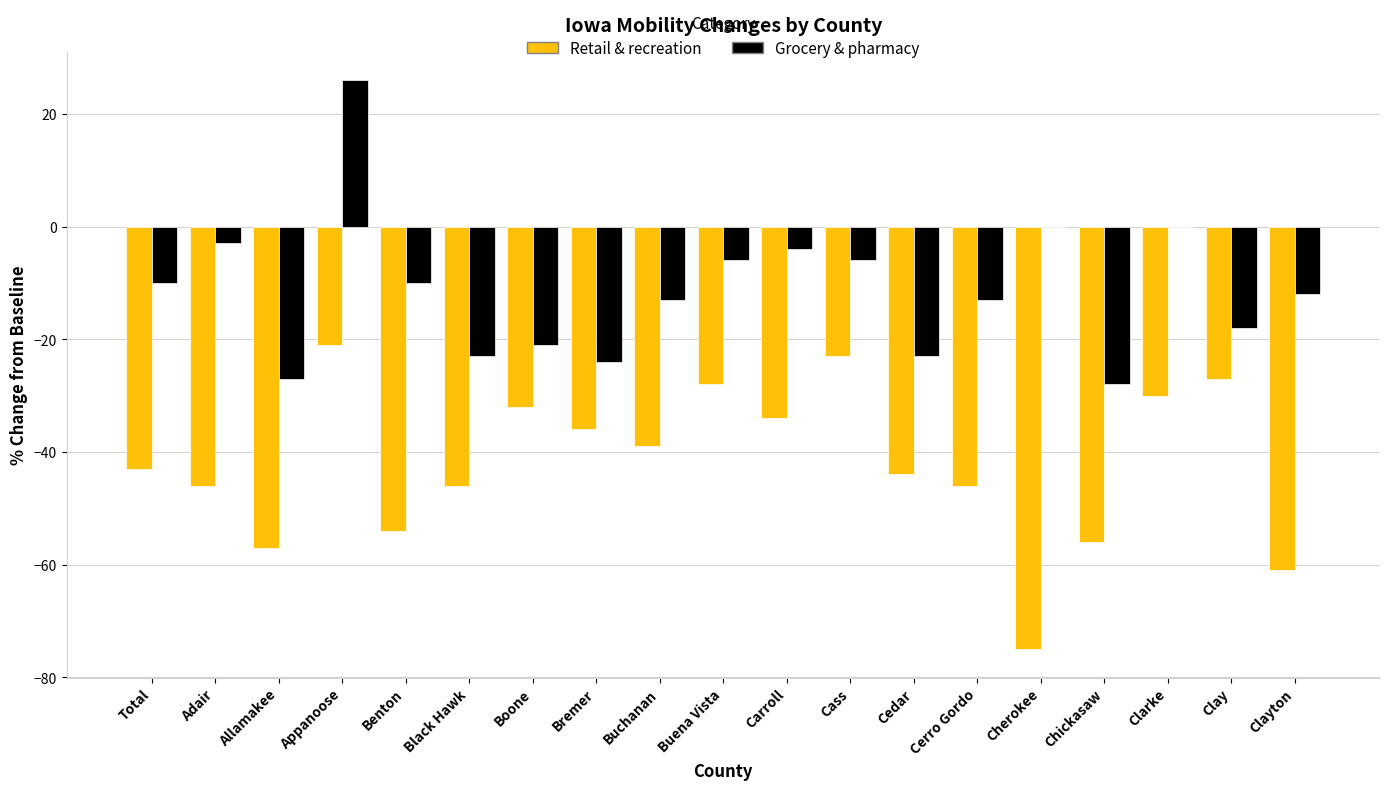

Reading left to right, list all the values displayed in this chart.

Retail & recreation: Total=-43	Adair=-46	Allamakee=-57	Appanoose=-21	Benton=-54	Black Hawk=-46	Boone=-32	Bremer=-36	Buchanan=-39	Buena Vista=-28	Carroll=-34	Cass=-23	Cedar=-44	Cerro Gordo=-46	Cherokee=-75	Chickasaw=-56	Clarke=-30	Clay=-27	Clayton=-61
Grocery & pharmacy: Total=-10	Adair=-3	Allamakee=-27	Appanoose=26	Benton=-10	Black Hawk=-23	Boone=-21	Bremer=-24	Buchanan=-13	Buena Vista=-6	Carroll=-4	Cass=-6	Cedar=-23	Cerro Gordo=-13	Cherokee=0	Chickasaw=-28	Clarke=0	Clay=-18	Clayton=-12